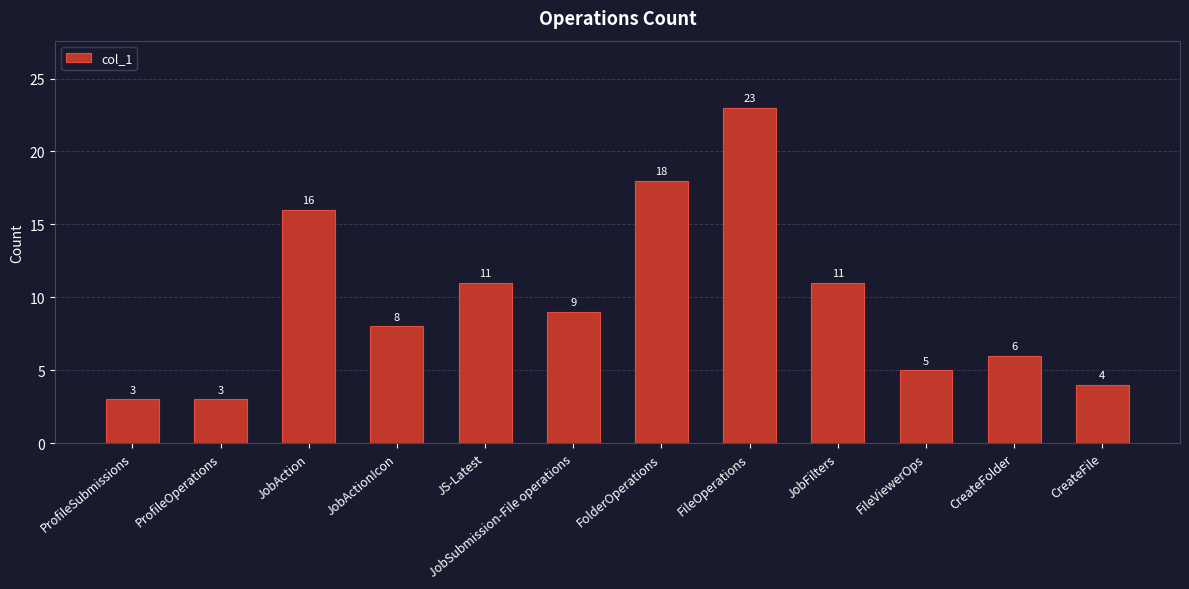

What is the change in value from FolderOperations to FileOperations?

+5